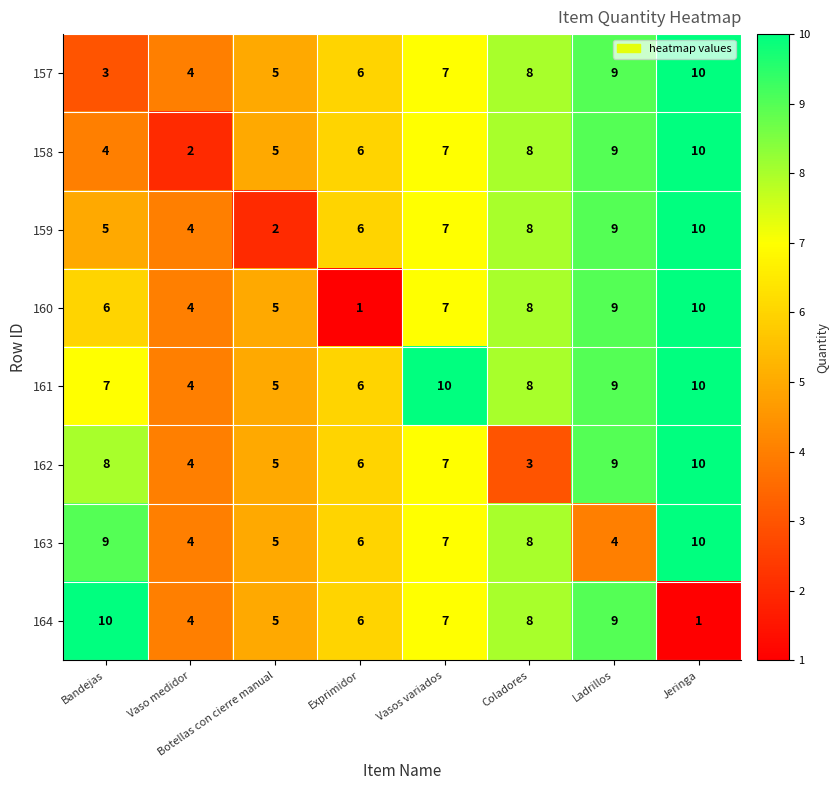

What is the total value across all series at Coladores?

59